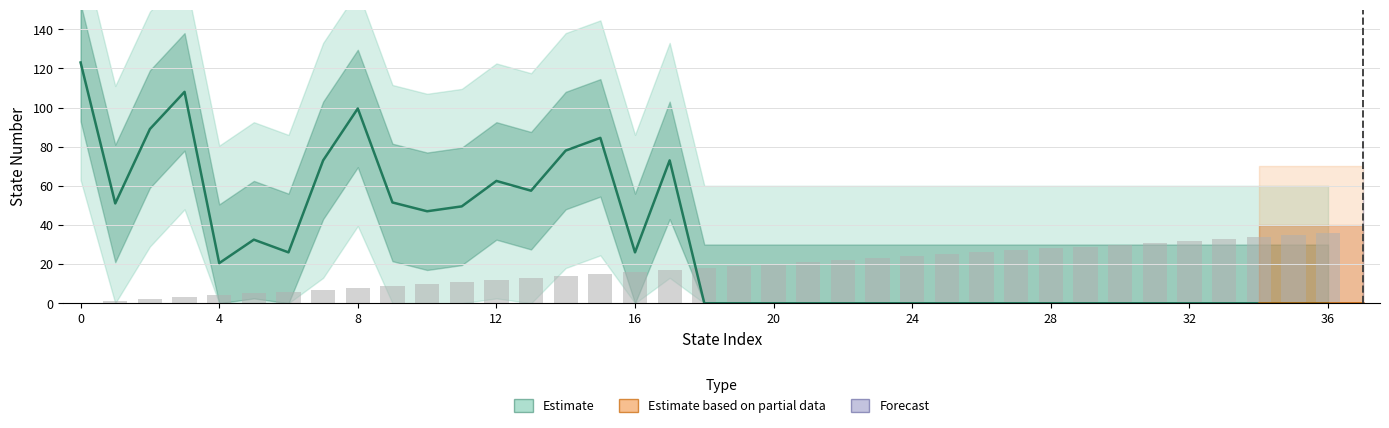

What is the difference between the maximum and minimum values?

123.0